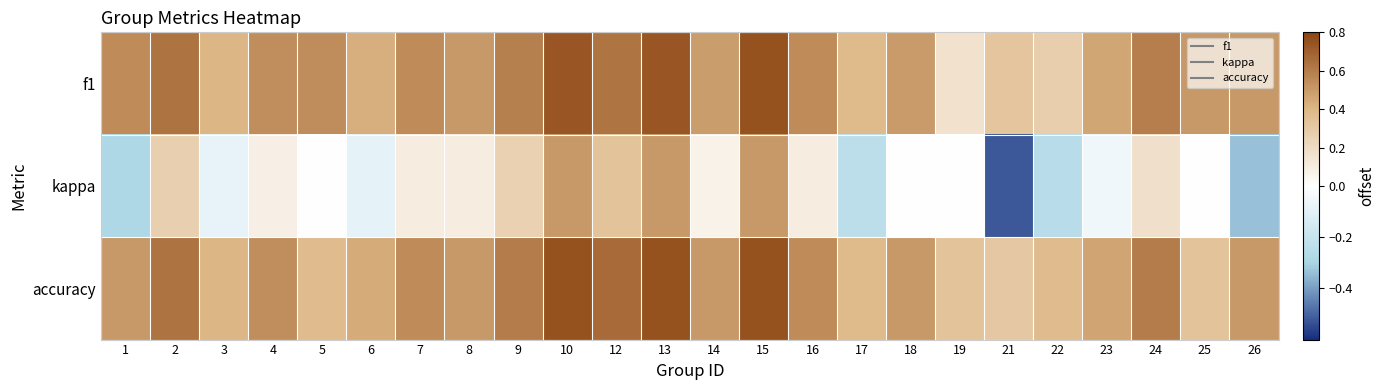

Between 13 and 17, which is larger?

13